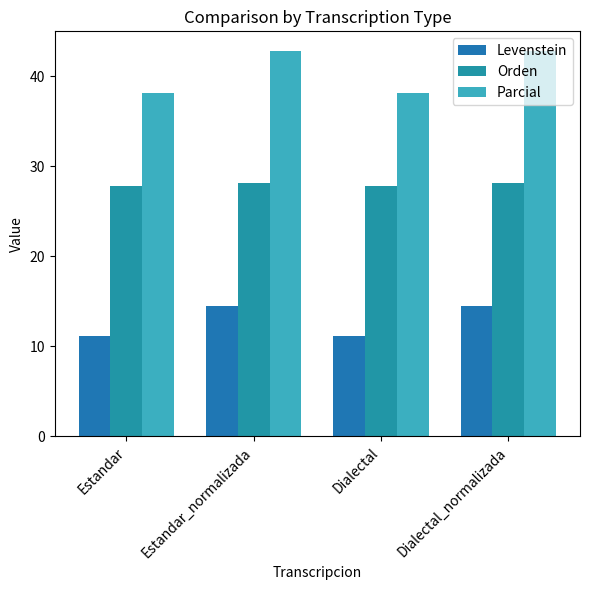

Are the bars horizontal?

No